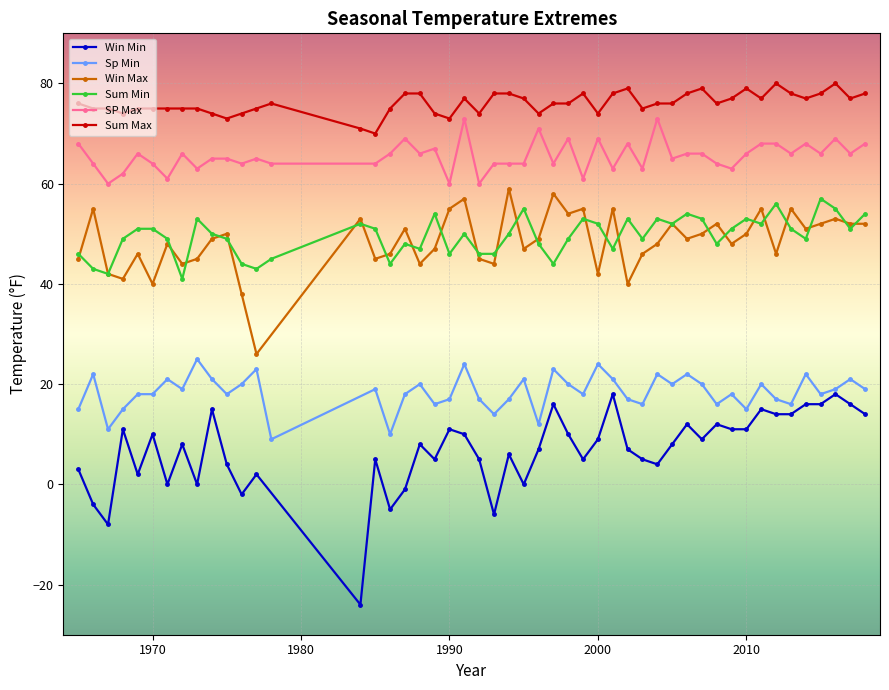

What is the maximum value for Win Min?

18